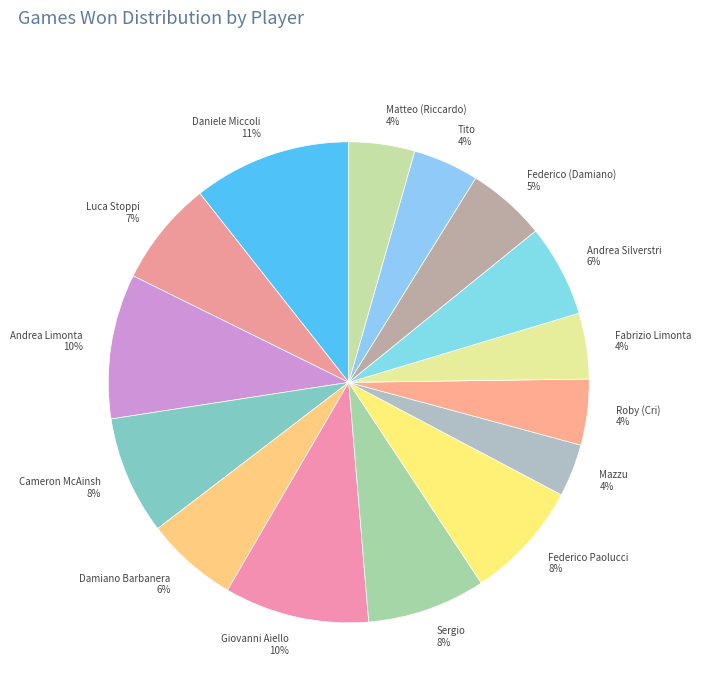

Which category has the biggest portion of the pie?

Daniele Miccoli